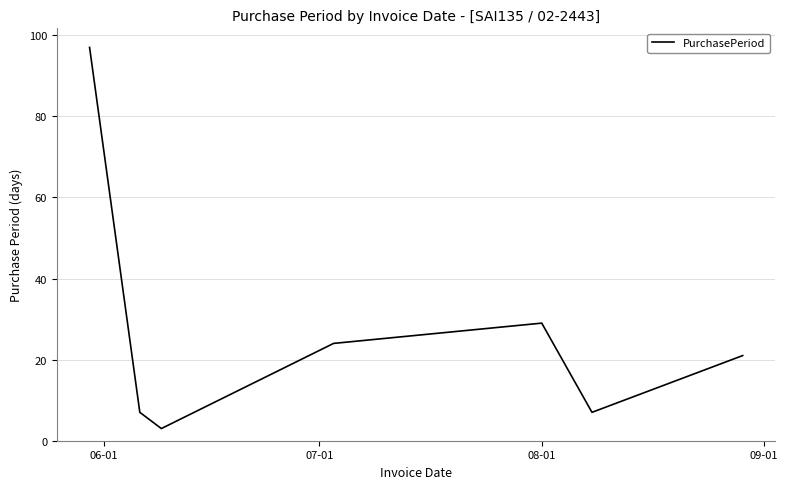

What is the average value?

27